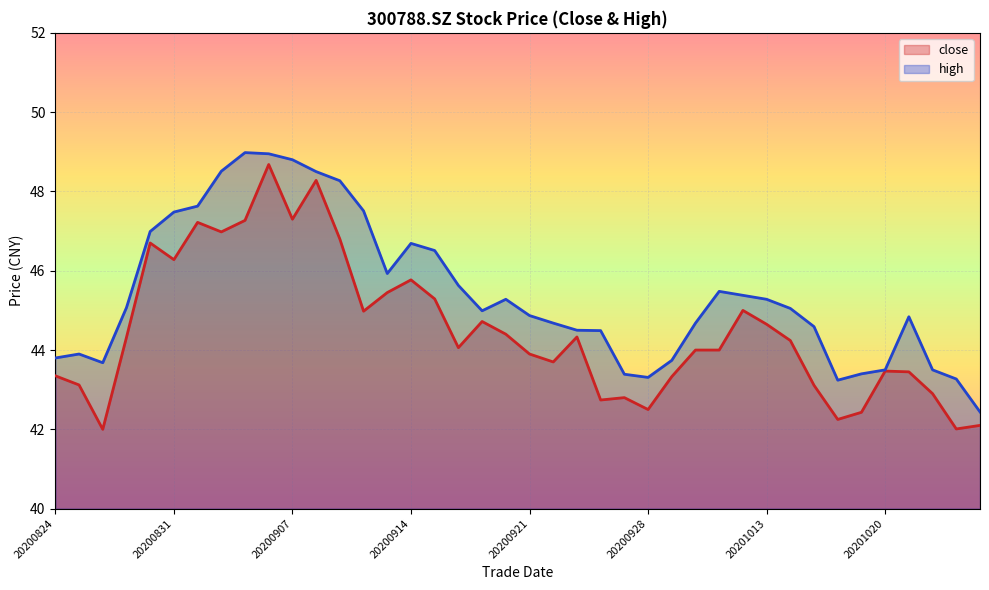

Is it true that close equals 44.7 at 20200917?

True